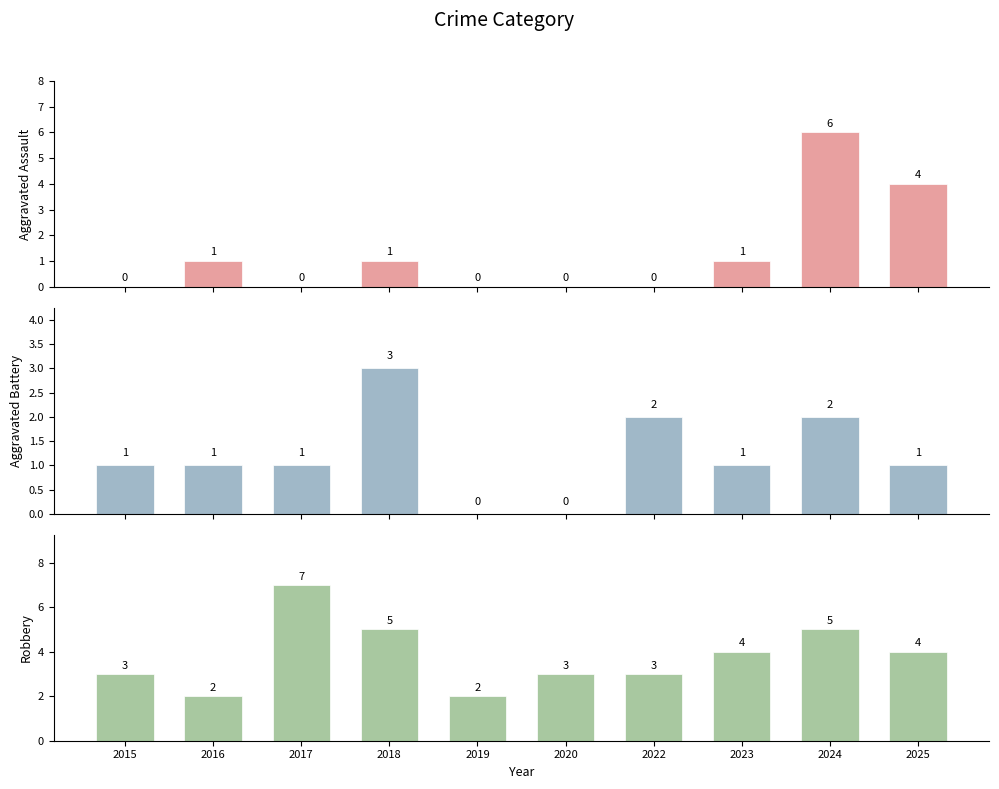

At which label does Robbery first exceed 4?

2017